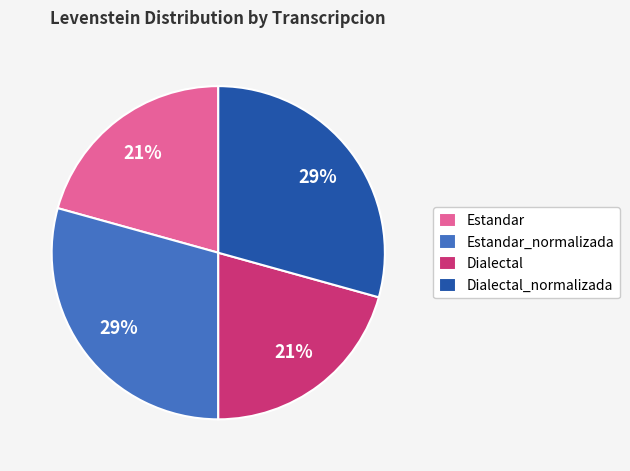

Combined, do Estandar_normalizada and Dialectal_normalizada account for over 50%?

Yes